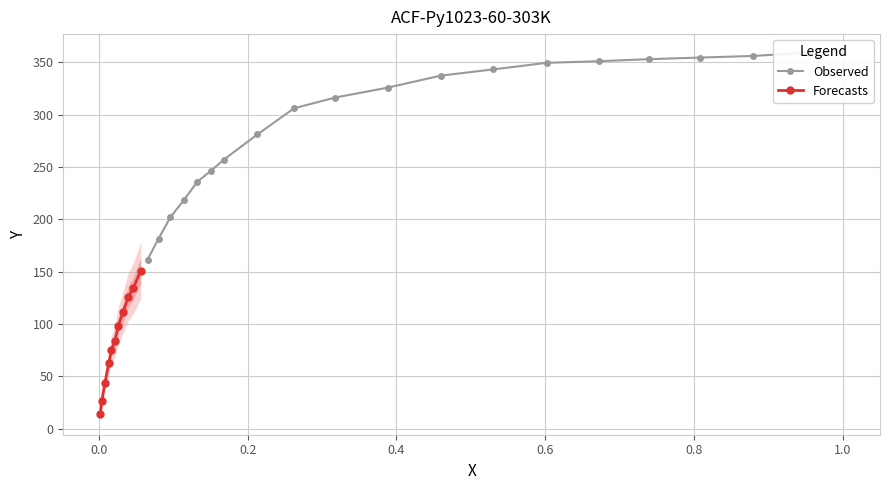

Rank the categories by value from highest to lowest.

1.0, 0.9526, 0.8792, 0.8077, 0.739, 0.6722, 0.6021, 0.53, 0.4599, 0.3885, 0.3178, 0.2623, 0.213, 0.1676, 0.1509, 0.1322, 0.1142, 0.0961, 0.0801, 0.0654, 0.0561, 0.0461, 0.0394, 0.0327, 0.026, 0.0214, 0.0167, 0.0134, 0.008, 0.004, 0.002